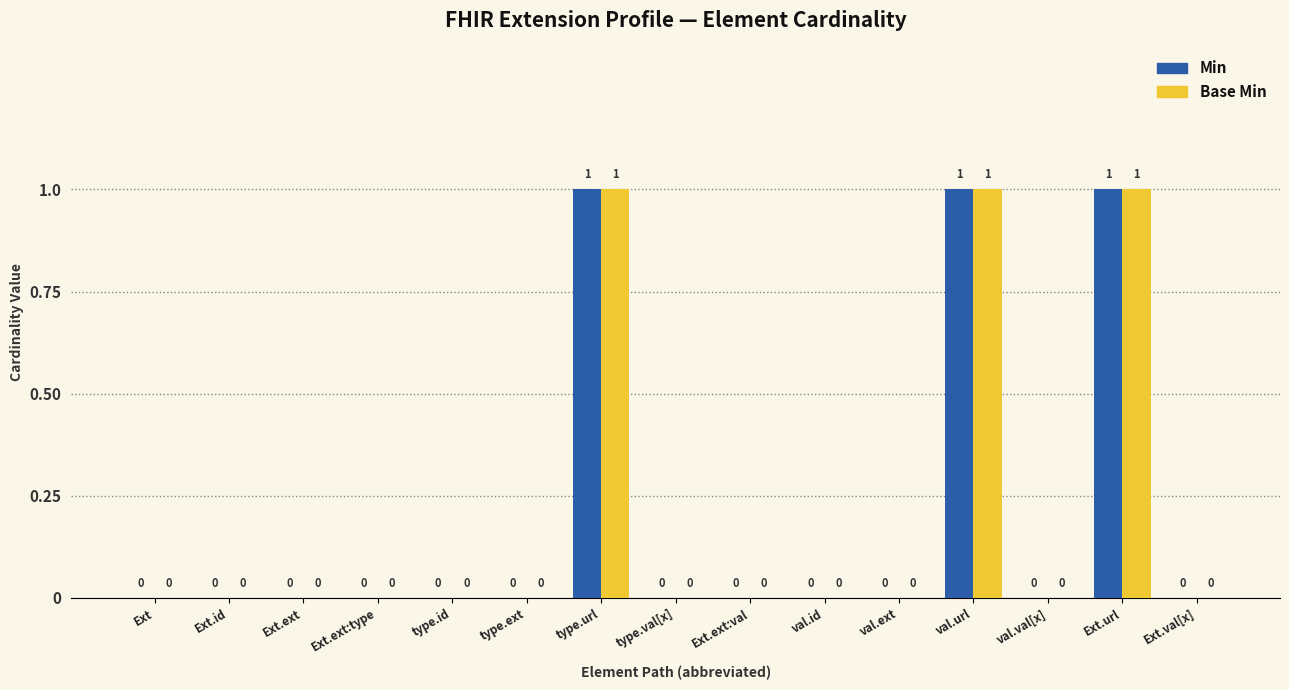

The value of Min at type.val[x] is 0. True or false?

True